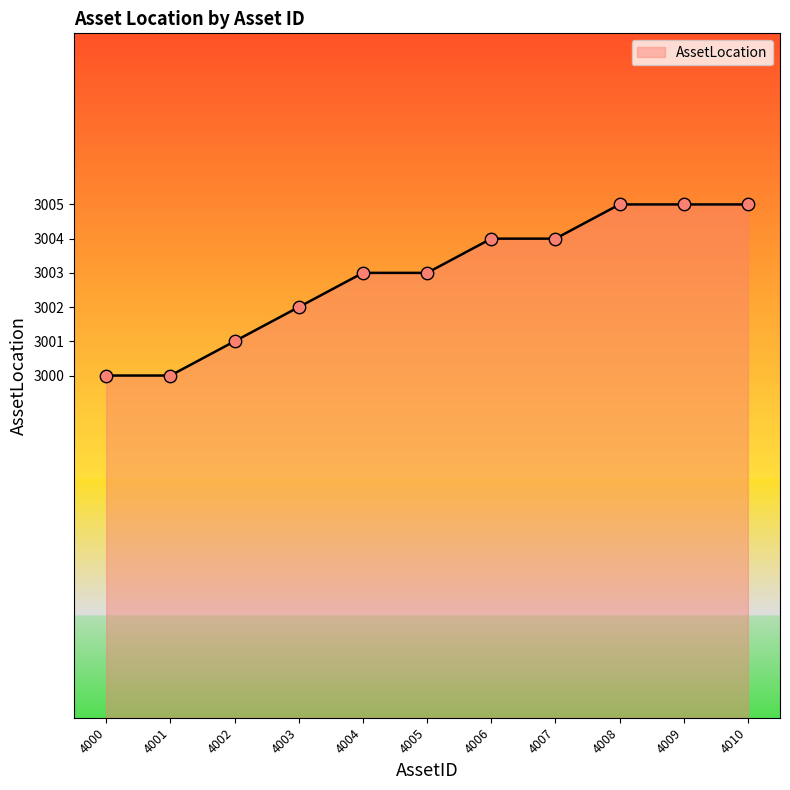

Approximately how many times larger is the value at 4000 compared to 4007?

1.0